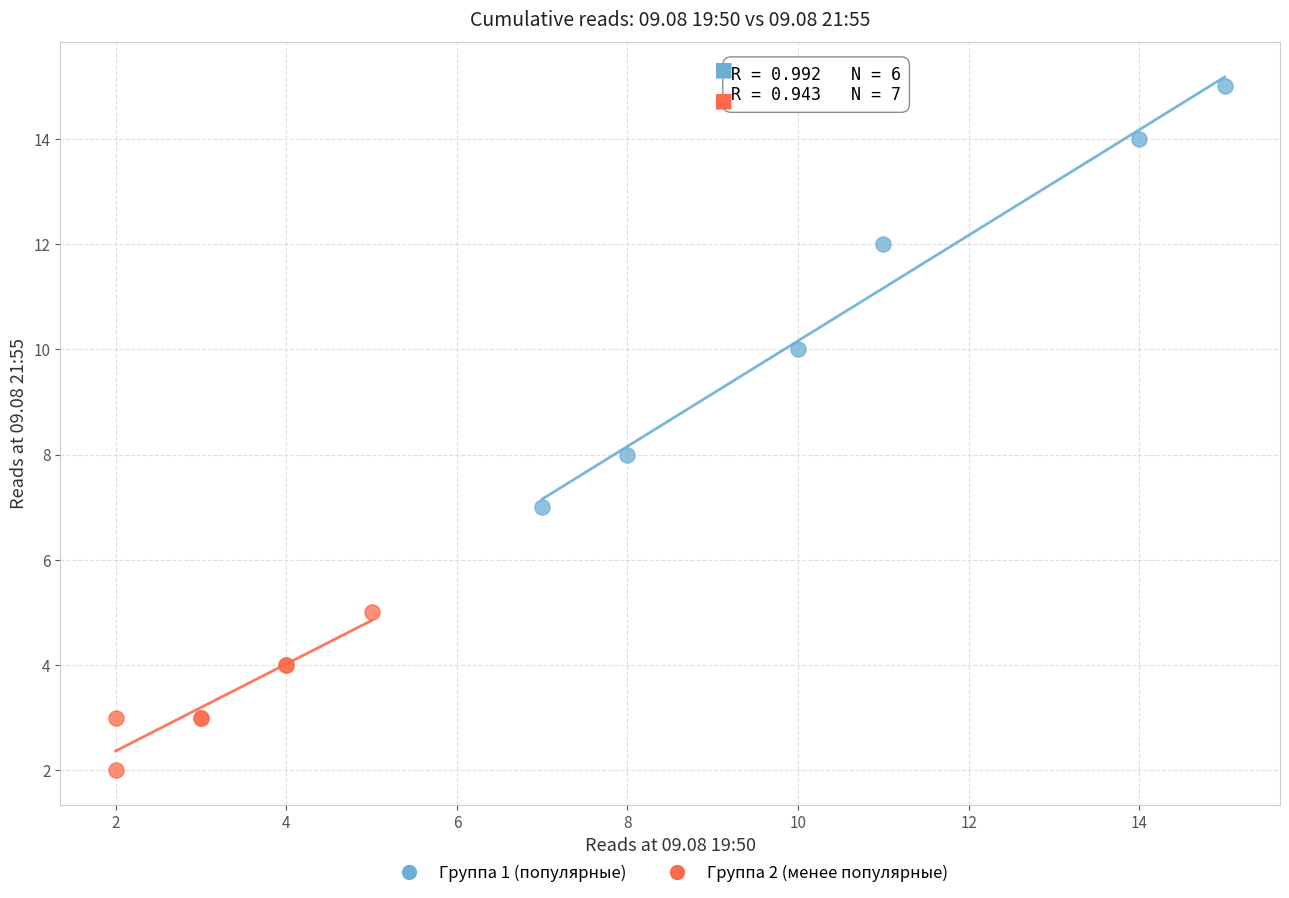

Which series has the widest spread of Y values?

Группа 1 (популярные)